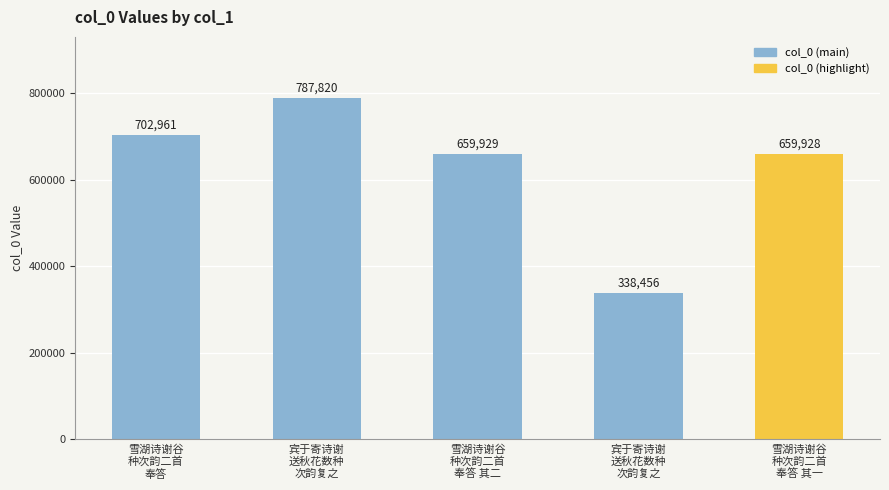

Reading right to left, transcribe all the data shown in this chart.

雪湖诗谢谷
种次韵二首
奉答 其一=659928	宾于寄诗谢
送秋花数种
次韵复之=338456	雪湖诗谢谷
种次韵二首
奉答 其二=659929	宾于寄诗谢
送秋花数种
次韵复之=787820	雪湖诗谢谷
种次韵二首
奉答=702961